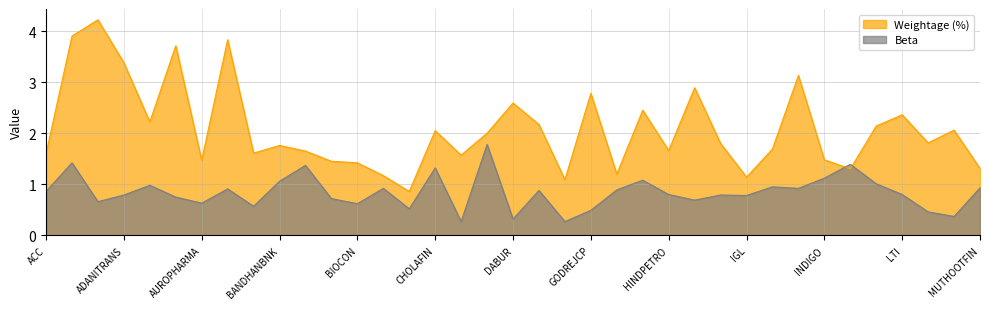

What is the spread (max minus min) of values at IGL?

0.4